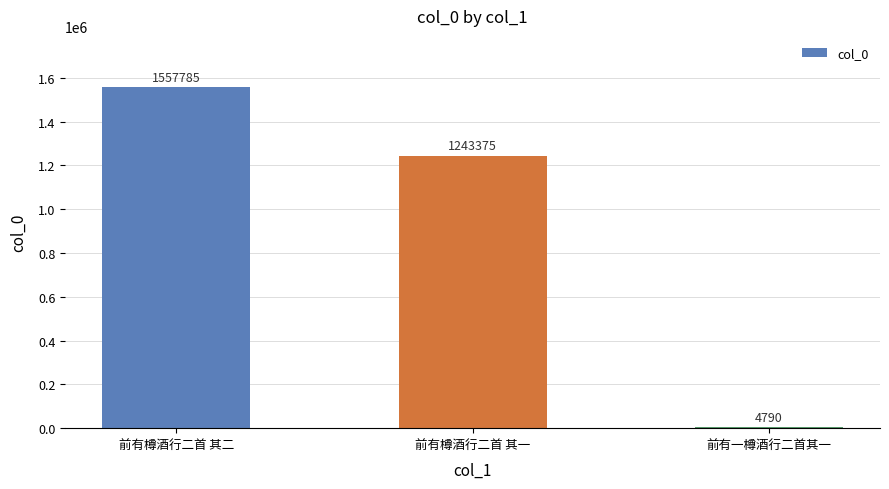

What is the greatest value displayed?

1557785